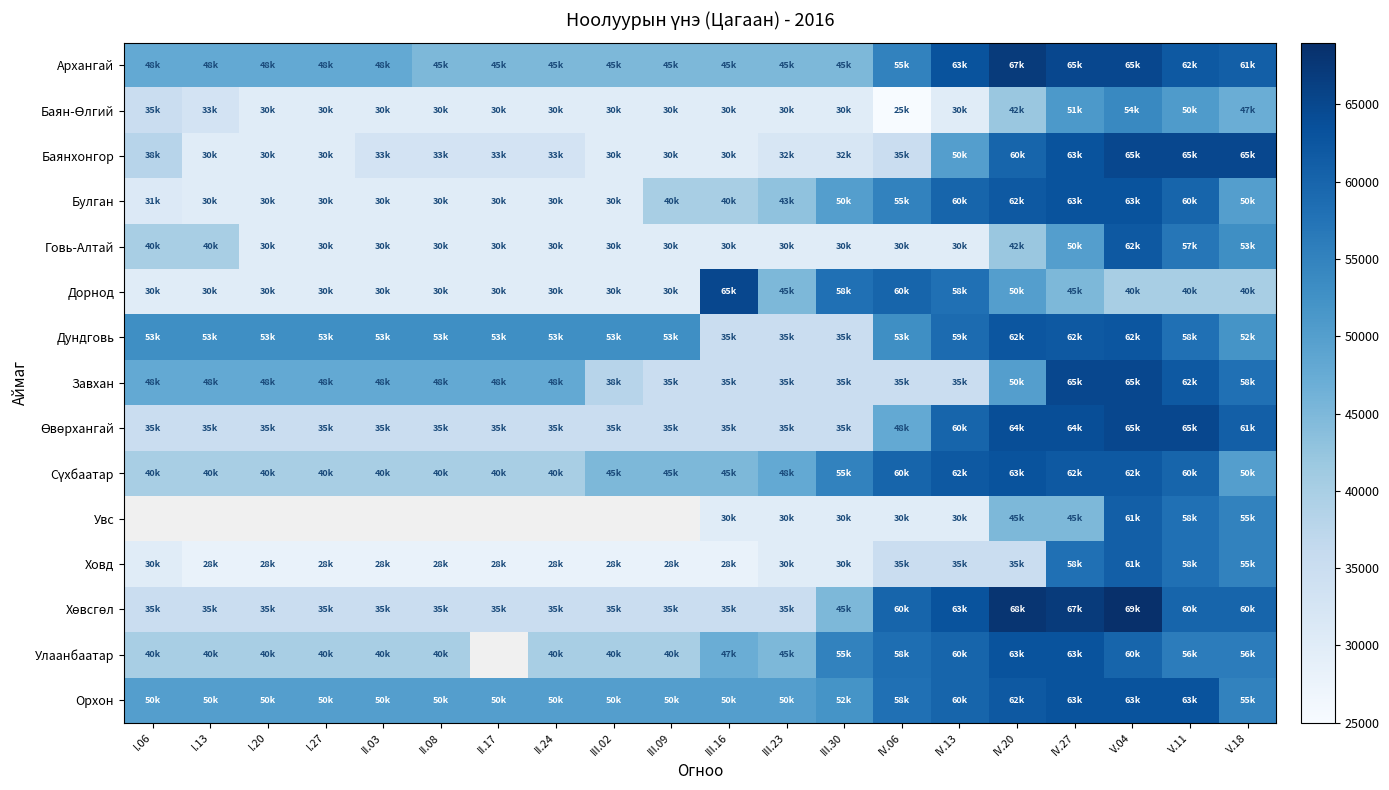

Rank the series by their maximum value, from lowest to highest.

Баян-Өлгий, Ховд, Говь-Алтай, Дундговь, Булган, Сүхбаатар, Улаанбаатар, Орхон, Баянхонгор, Дорнод, Завхан, Өвөрхангай, Архангай, Увс, Хөвсгөл